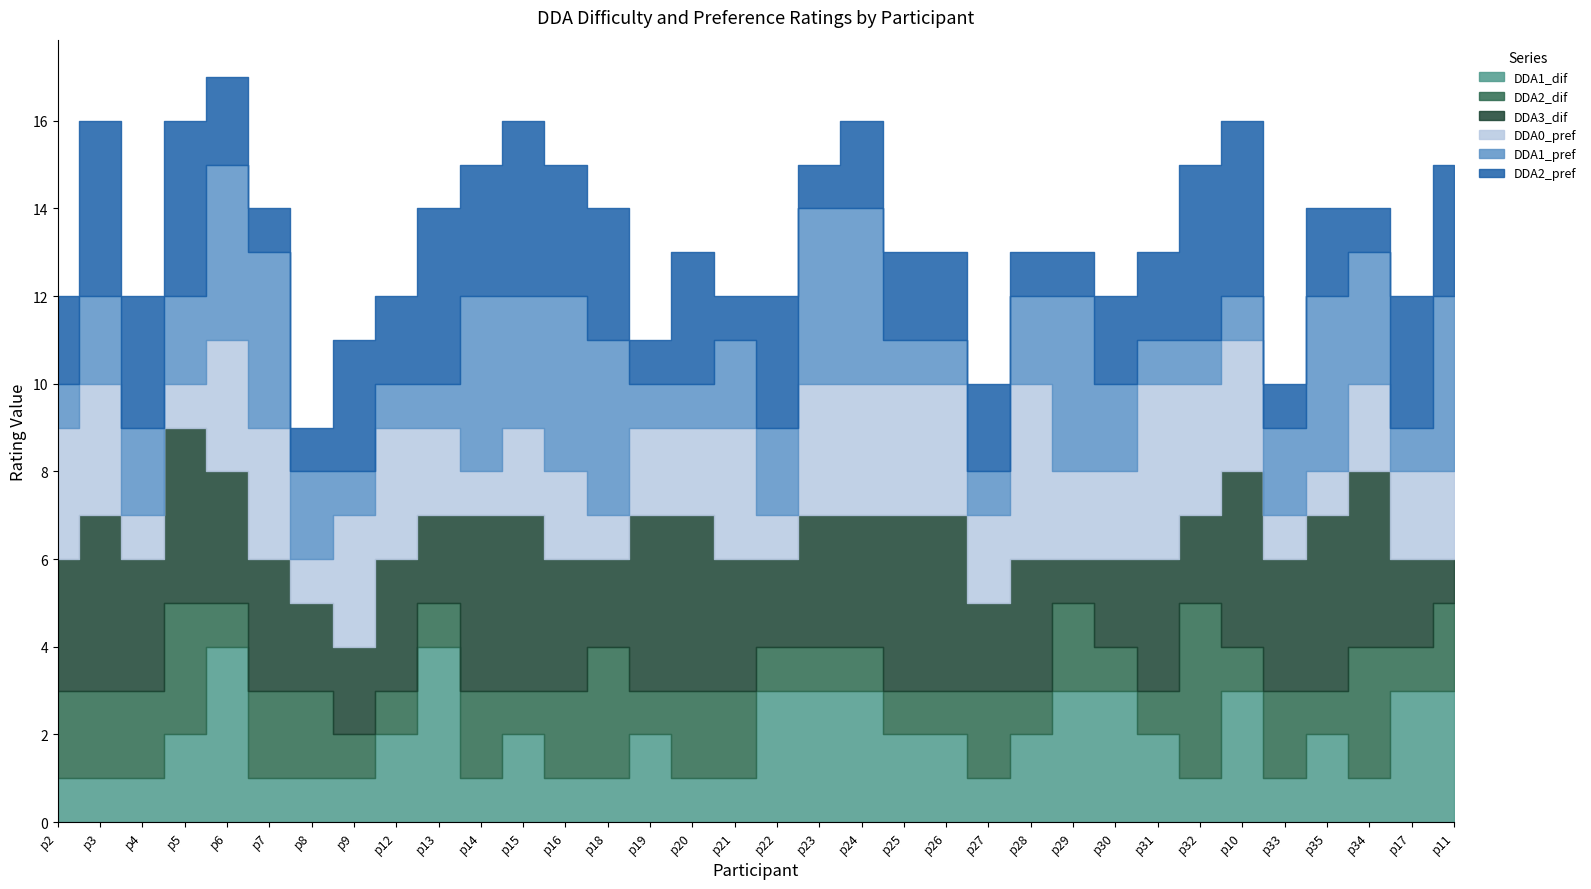

At which category is the sum across all series the highest?

p6